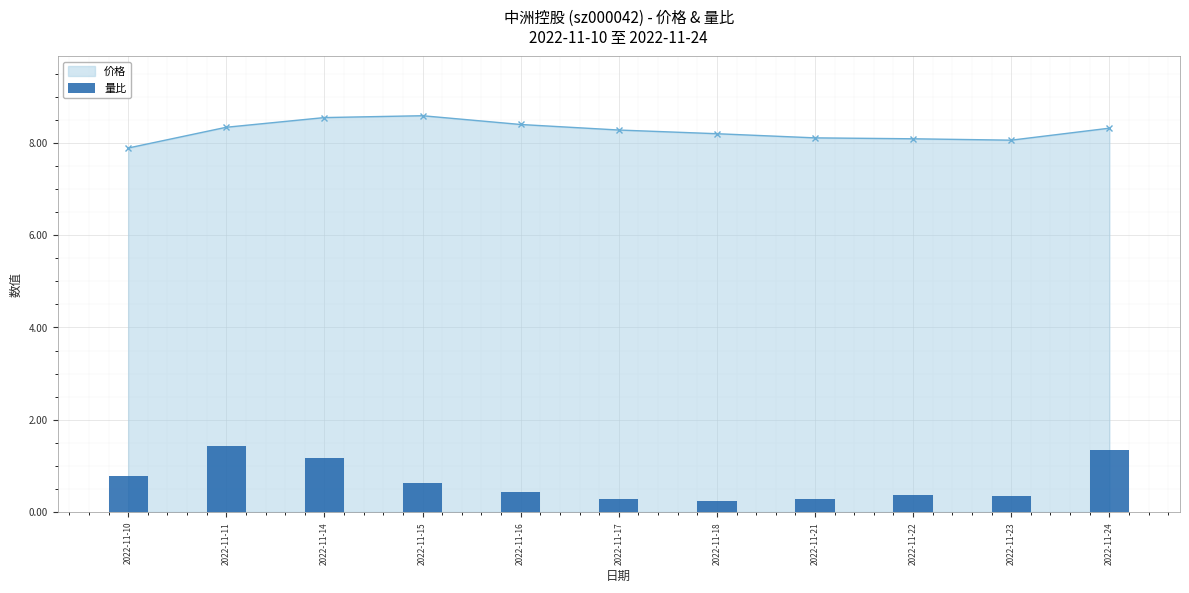

Reading left to right, extract all data points from this chart.

2022-11-10=0.8	2022-11-11=1.4	2022-11-14=1.2	2022-11-15=0.6	2022-11-16=0.4	2022-11-17=0.3	2022-11-18=0.2	2022-11-21=0.3	2022-11-22=0.4	2022-11-23=0.4	2022-11-24=1.3